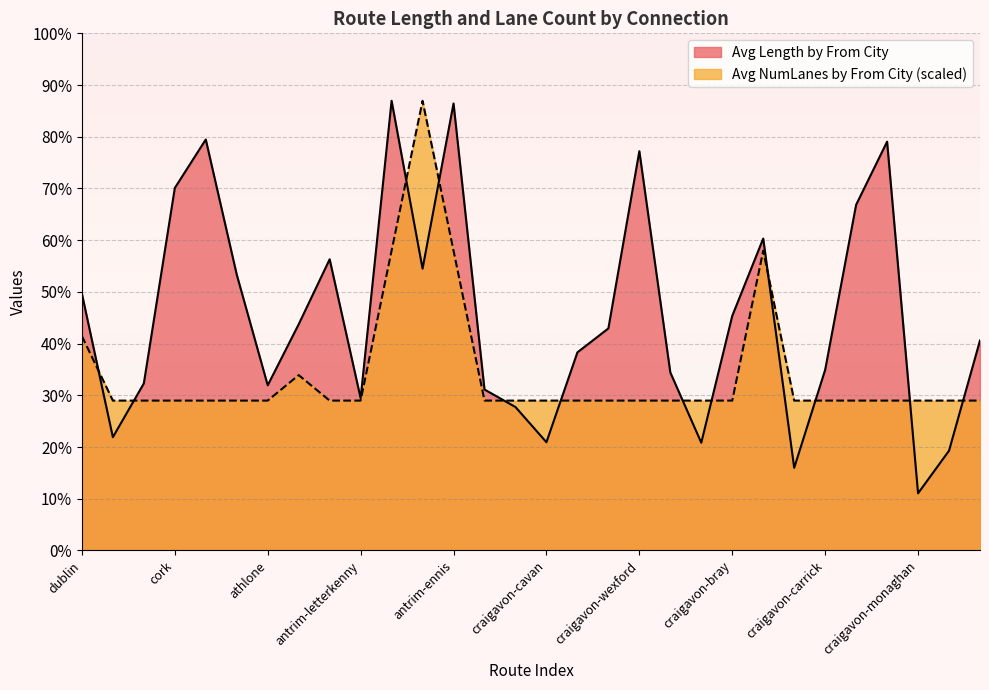

What is the difference between the second highest and minimum values in the Avg Length by From City series?

2538.7